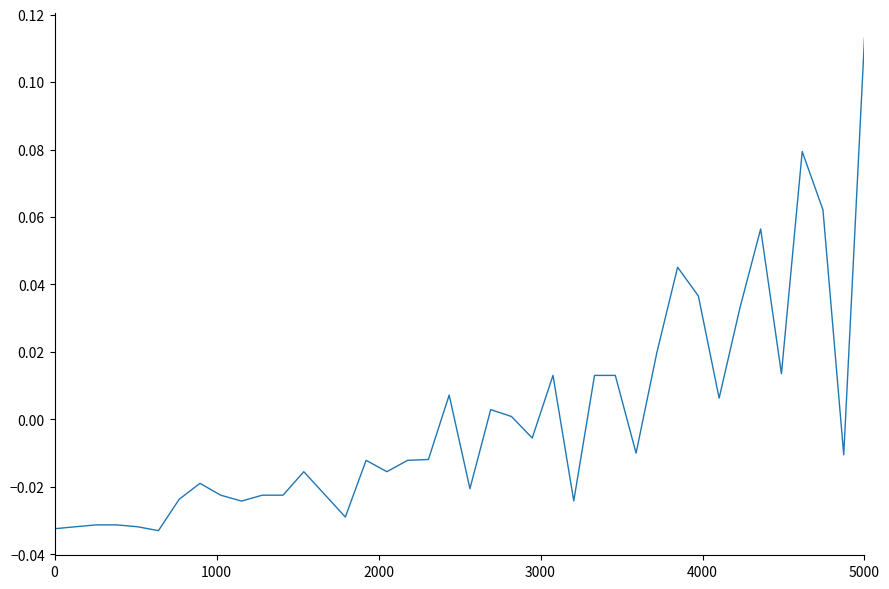

Which category has the highest value across all series?

5000